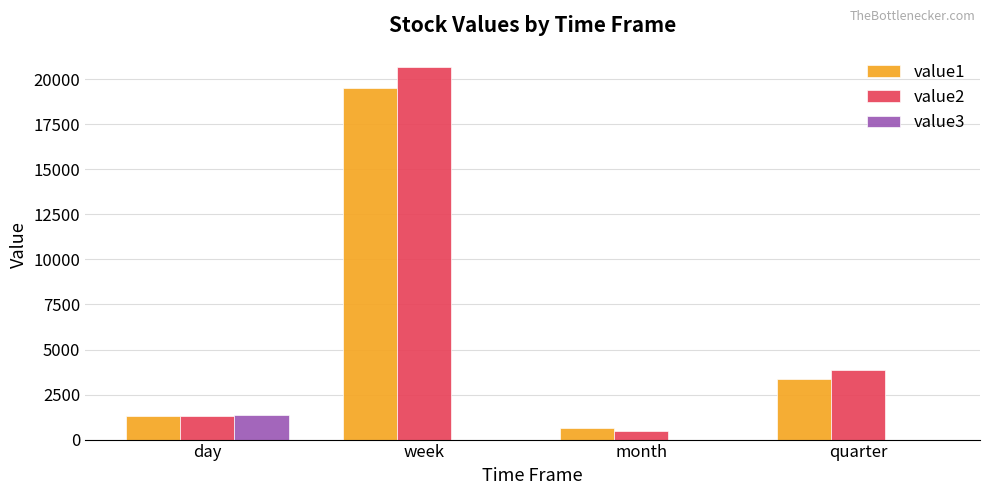

What are all the series names shown in the legend?

value1, value2, value3